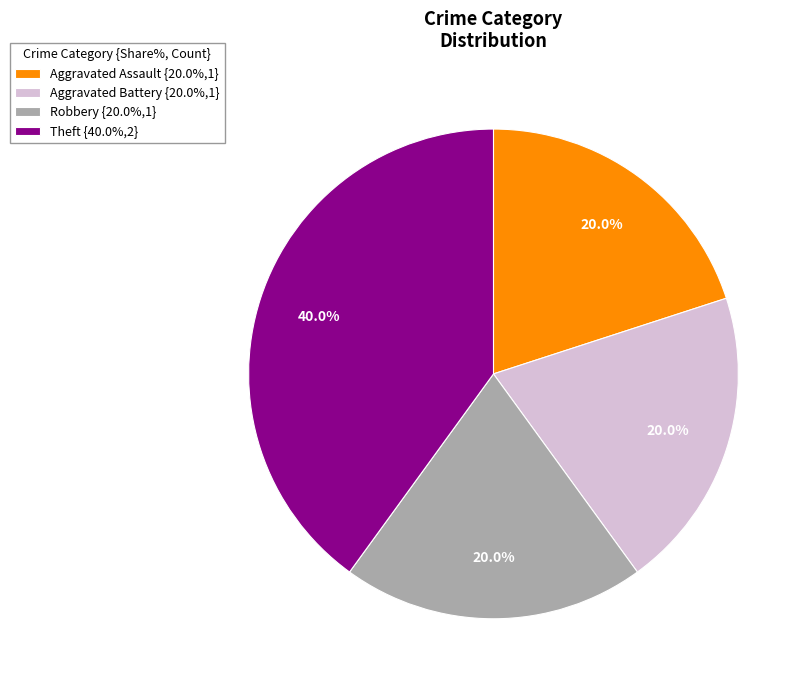

What percentage is NOT represented by Aggravated Assault?

80.0%